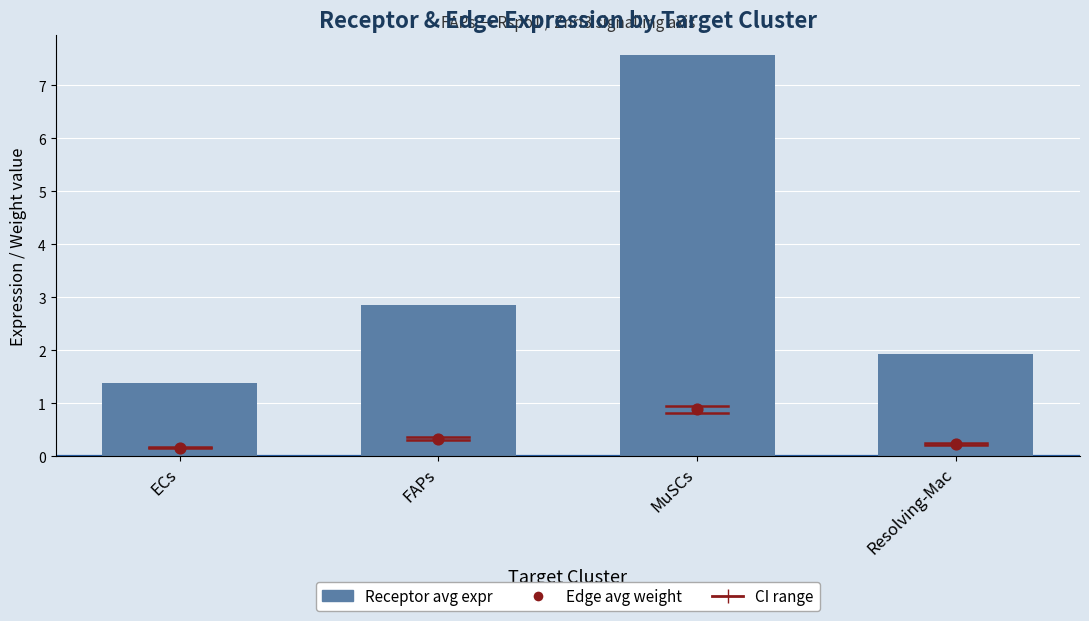

Which series has the largest total across all categories?

Receptor avg expr